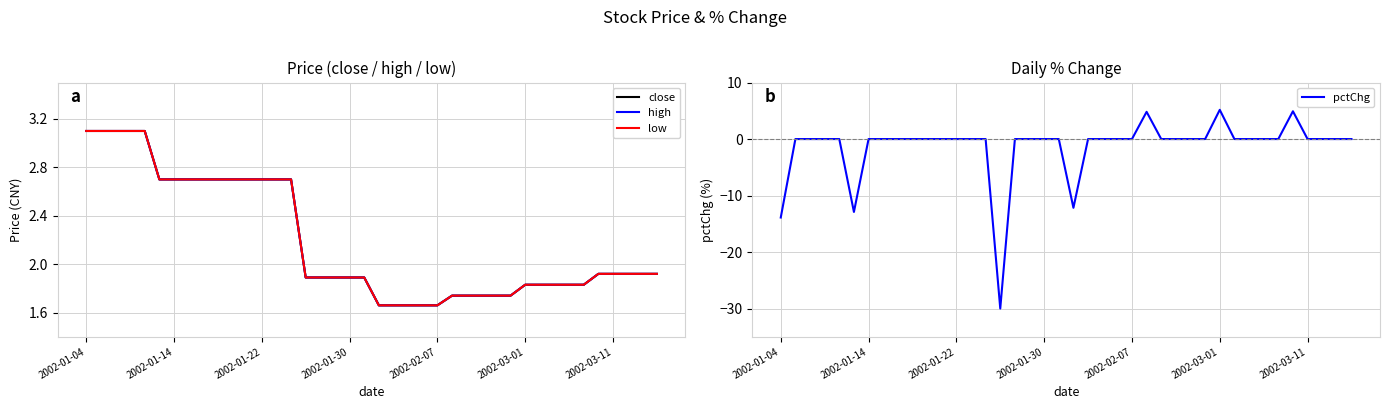

Reading left to right, extract all data points from this chart.

close: 3.1	3.1	3.1	3.1	3.1	2.7	2.7	2.7	2.7	2.7	2.7	2.7	2.7	2.7	2.7	1.9	1.9	1.9	1.9	1.9	1.7	1.7	1.7	1.7	1.7	1.7	1.7	1.7	1.7	1.7	1.8	1.8	1.8	1.8	1.8	1.9	1.9	1.9	1.9	1.9
high: 3.1	3.1	3.1	3.1	3.1	2.7	2.7	2.7	2.7	2.7	2.7	2.7	2.7	2.7	2.7	1.9	1.9	1.9	1.9	1.9	1.7	1.7	1.7	1.7	1.7	1.7	1.7	1.7	1.7	1.7	1.8	1.8	1.8	1.8	1.8	1.9	1.9	1.9	1.9	1.9
low: 3.1	3.1	3.1	3.1	3.1	2.7	2.7	2.7	2.7	2.7	2.7	2.7	2.7	2.7	2.7	1.9	1.9	1.9	1.9	1.9	1.7	1.7	1.7	1.7	1.7	1.7	1.7	1.7	1.7	1.7	1.8	1.8	1.8	1.8	1.8	1.9	1.9	1.9	1.9	1.9
pctChg: -13.9	0.0	0.0	0.0	0.0	-12.9	0.0	0.0	0.0	0.0	0.0	0.0	0.0	0.0	0.0	-30.0	0.0	0.0	0.0	0.0	-12.2	0.0	0.0	0.0	0.0	4.8	0.0	0.0	0.0	0.0	5.2	0.0	0.0	0.0	0.0	4.9	0.0	0.0	0.0	0.0